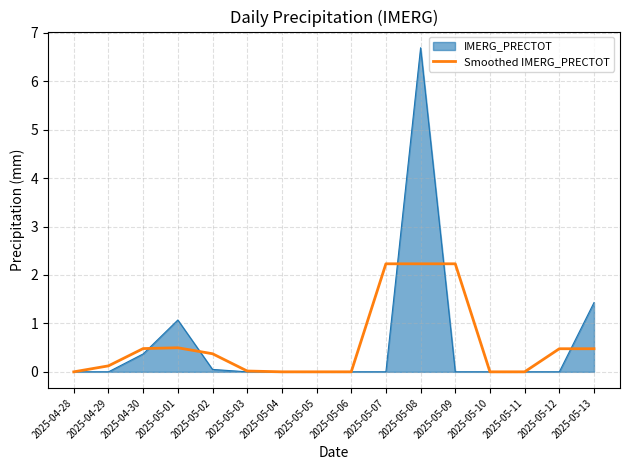

Where is IMERG_PRECTOT nearest to the value 3?

2025-05-13